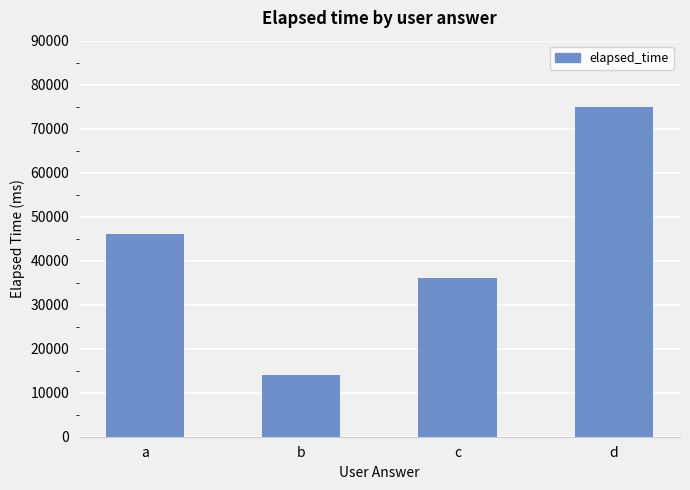

What is the difference between the maximum and minimum values?

61000